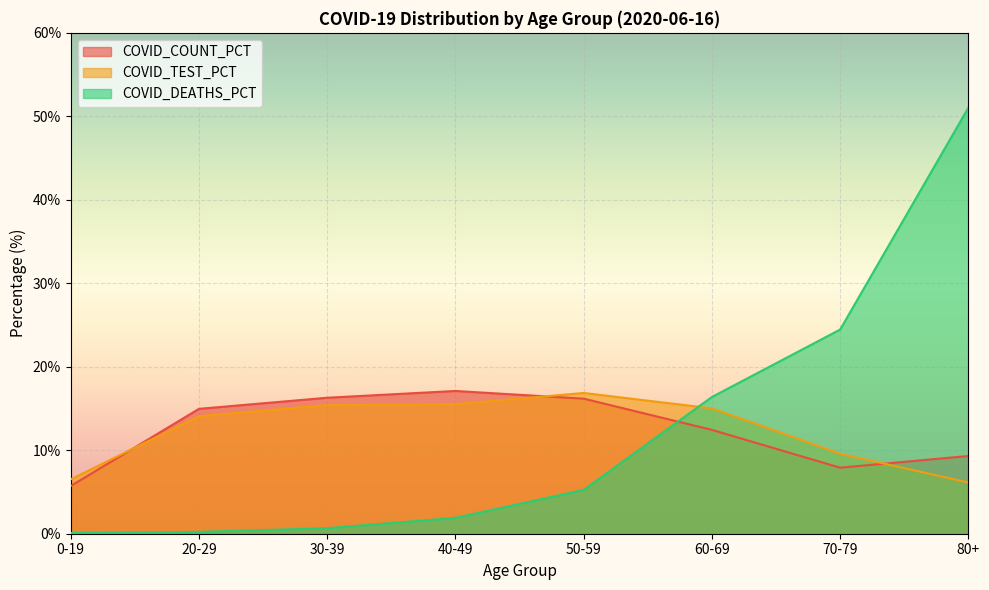

Reading left to right, what are all the values shown in this chart?

COVID_COUNT_PCT: 0-19=5.7	20-29=15.0	30-39=16.3	40-49=17.1	50-59=16.2	60-69=12.4	70-79=7.9	80+=9.3
COVID_TEST_PCT: 0-19=6.5	20-29=14.1	30-39=15.4	40-49=15.5	50-59=16.9	60-69=15.0	70-79=9.6	80+=6.1
COVID_DEATHS_PCT: 0-19=0.1	20-29=0.2	30-39=0.7	40-49=1.9	50-59=5.2	60-69=16.4	70-79=24.5	80+=51.0